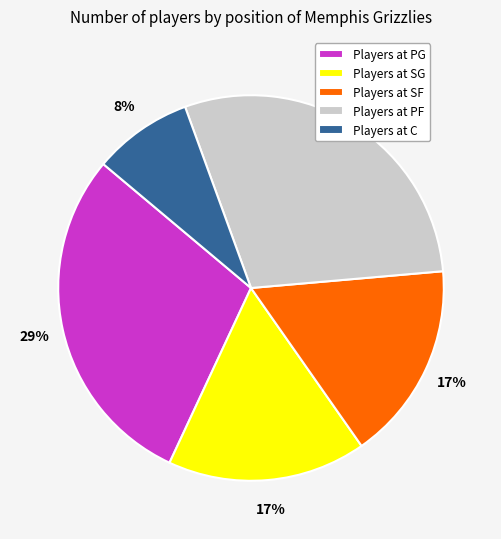

What is the smallest slice in the pie chart?

Players at C